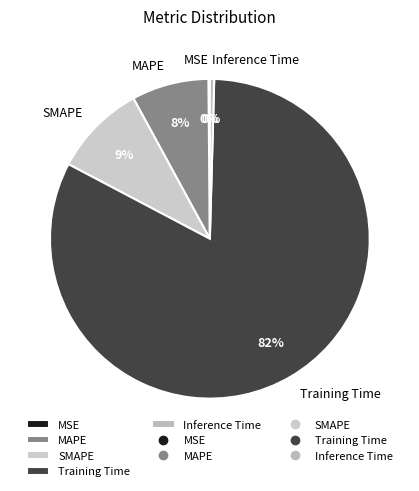

Which has a higher value, SMAPE or Inference Time?

SMAPE